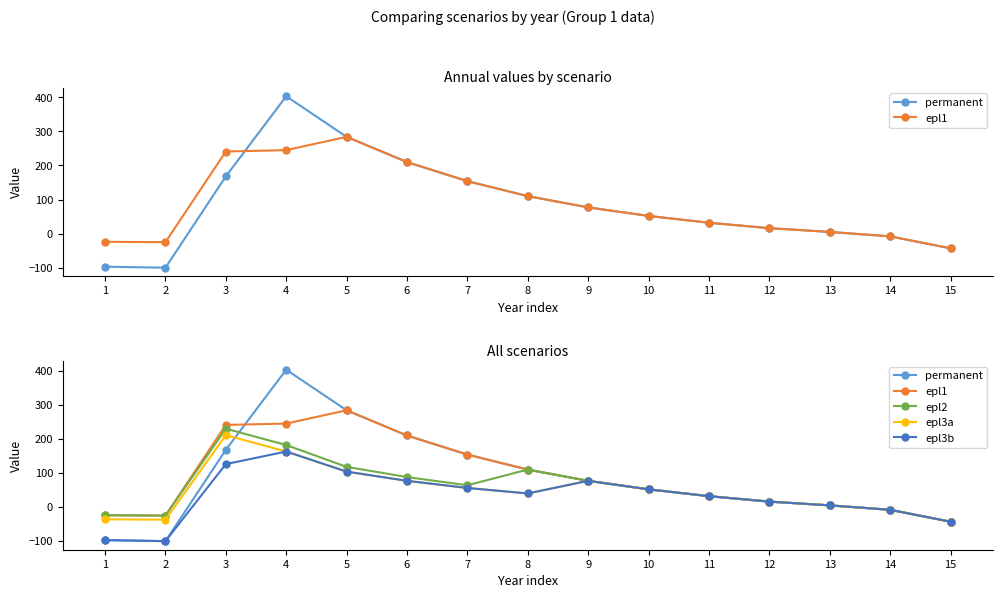

True or false: permanent and epl3b intersect in this chart.

False